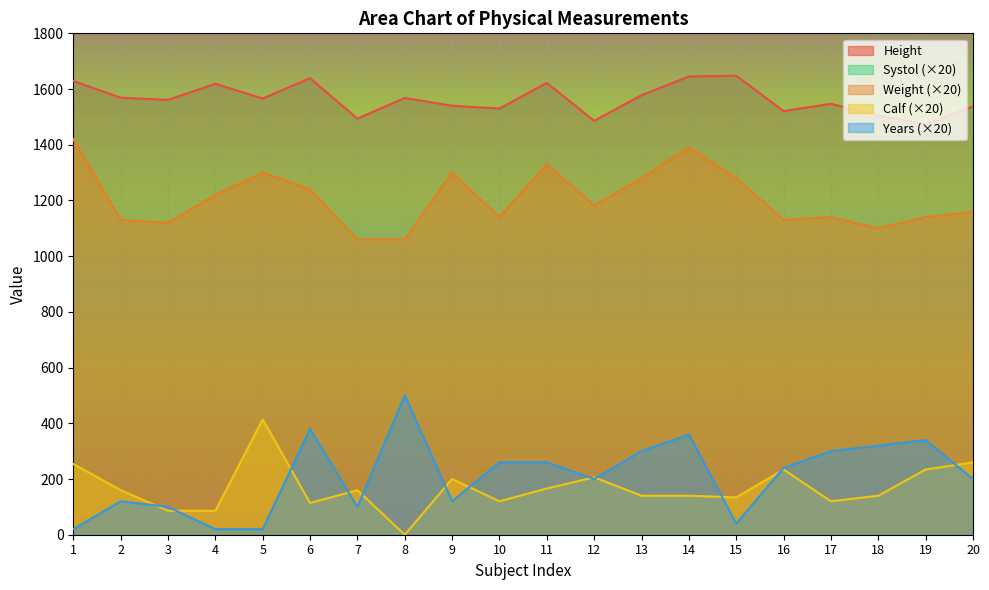

Reading right to left, what are all the values shown in this chart?

Height: 1538	1473	1505	1547	1521	1648	1645	1578	1486	1622	1530	1540	1568	1494	1639	1566	1619	1561	1569	1629
Weight: 1160	1140	1100	1140	1130	1280	1390	1280	1182	1330	1140	1300	1060	1060	1240	1300	1220	1120	1130	1420
Calf: 260	234	140	120	234	134	140	140	206	166	120	200	0	160	114	414	86	86	160	254
Systol: 2480	2280	2400	2400	2680	2760	2360	2600	2280	2320	2680	2480	2160	2400	2120	2800	2960	2500	2400	3400
Years: 200	340	320	300	240	40	360	300	200	260	260	120	500	100	380	20	20	100	120	20